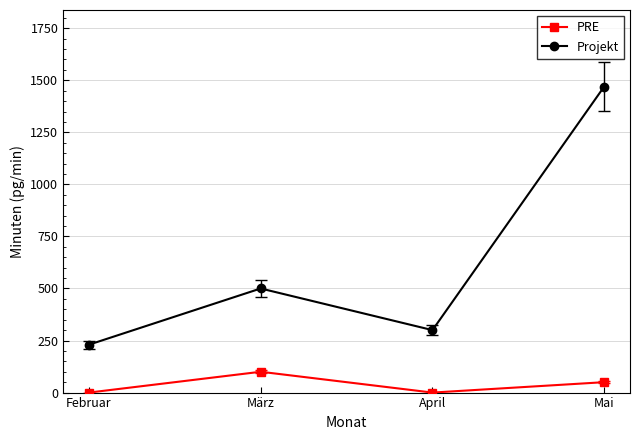

True or false: Projekt and PRE intersect in this chart.

False